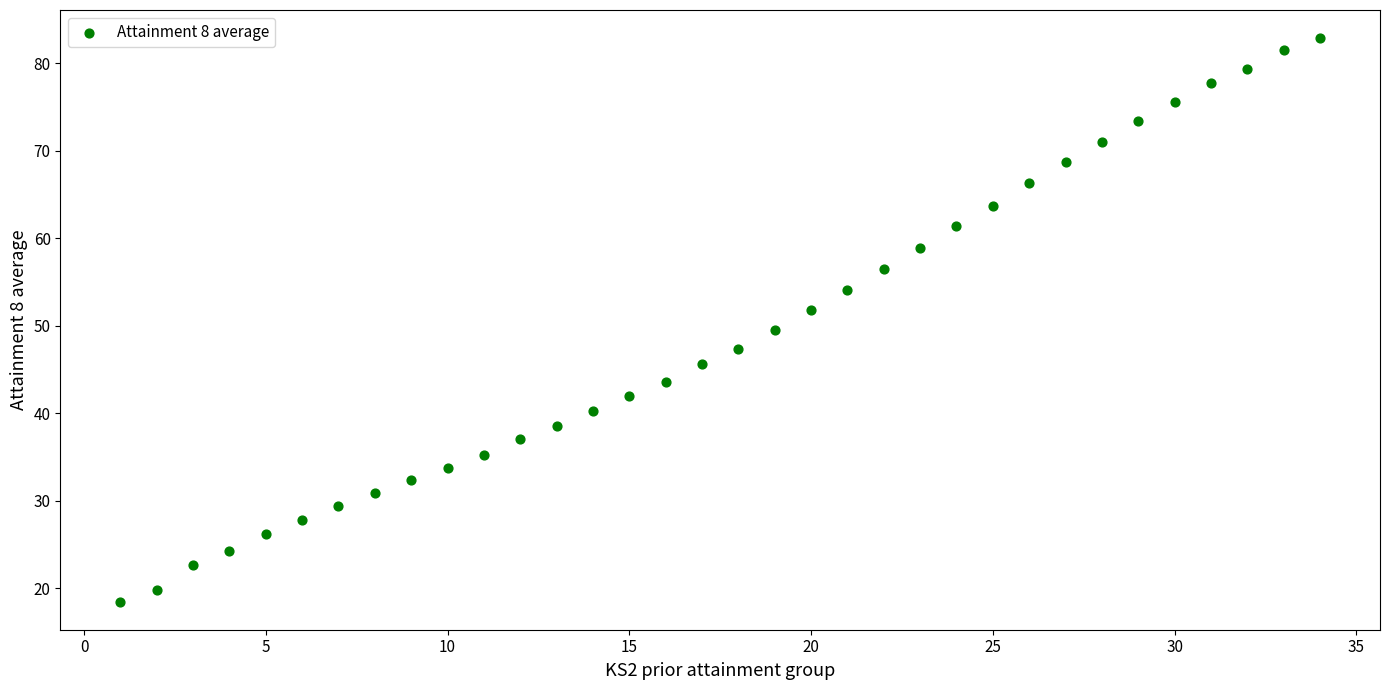

What is the range of X values (max minus min)?

33.0